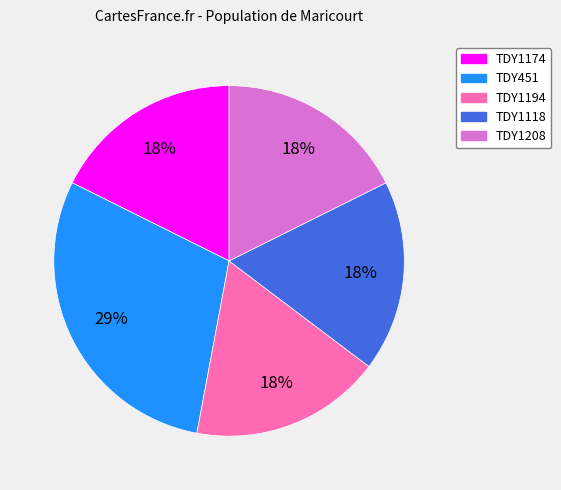

What percentage is the TDY1208 slice, to the nearest percent?

18%